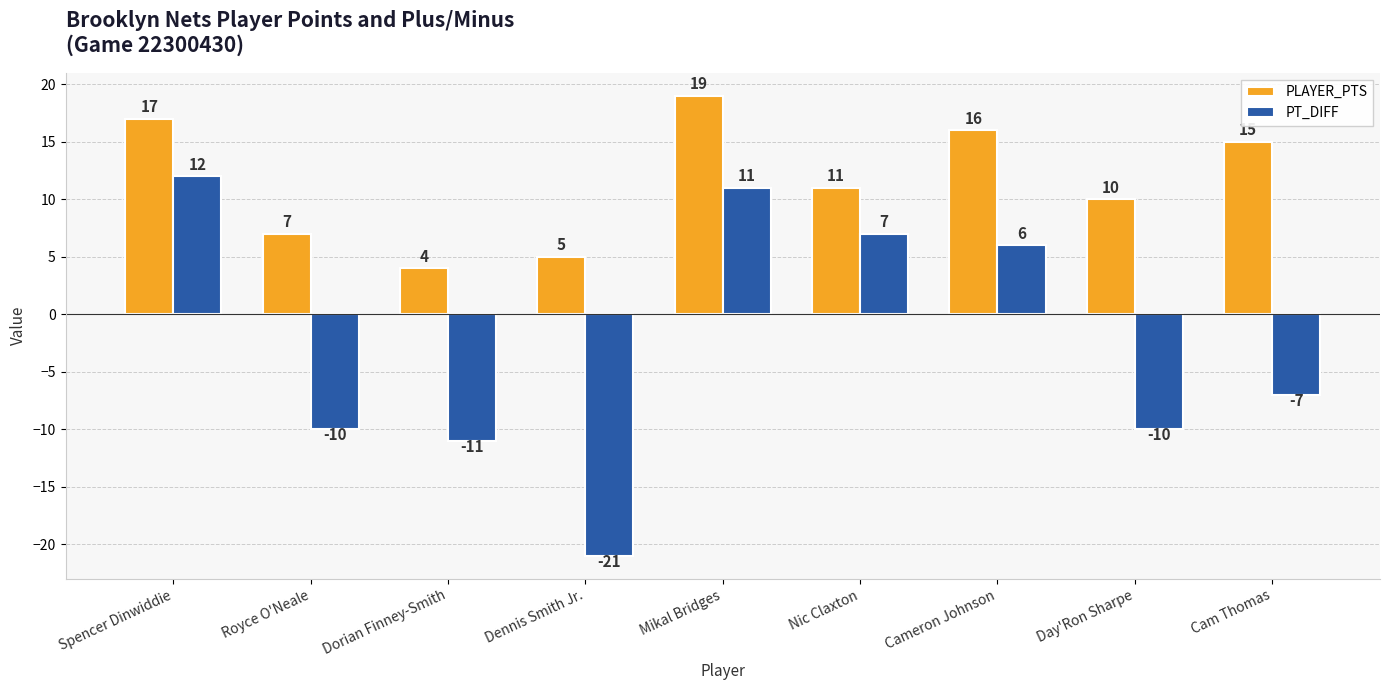

Reading left to right, what are all the values shown in this chart?

PLAYER_PTS: Spencer Dinwiddie=17	Royce O'Neale=7	Dorian Finney-Smith=4	Dennis Smith Jr.=5	Mikal Bridges=19	Nic Claxton=11	Cameron Johnson=16	Day'Ron Sharpe=10	Cam Thomas=15
PT_DIFF: Spencer Dinwiddie=12	Royce O'Neale=-10	Dorian Finney-Smith=-11	Dennis Smith Jr.=-21	Mikal Bridges=11	Nic Claxton=7	Cameron Johnson=6	Day'Ron Sharpe=-10	Cam Thomas=-7